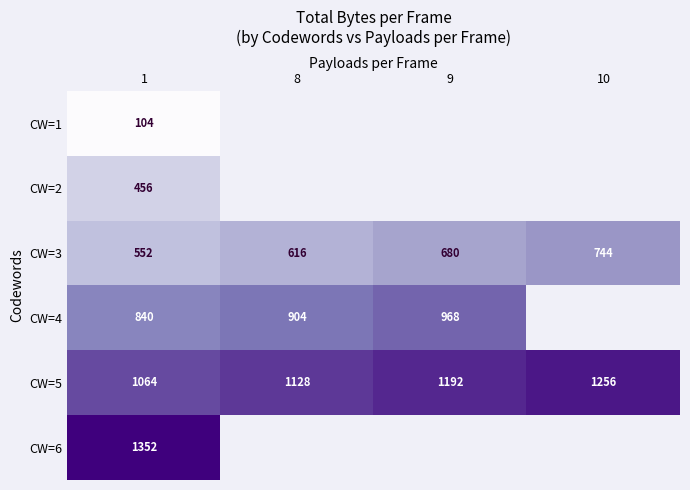

What is the difference between the maximum and second lowest values in the CW=3 series?

128